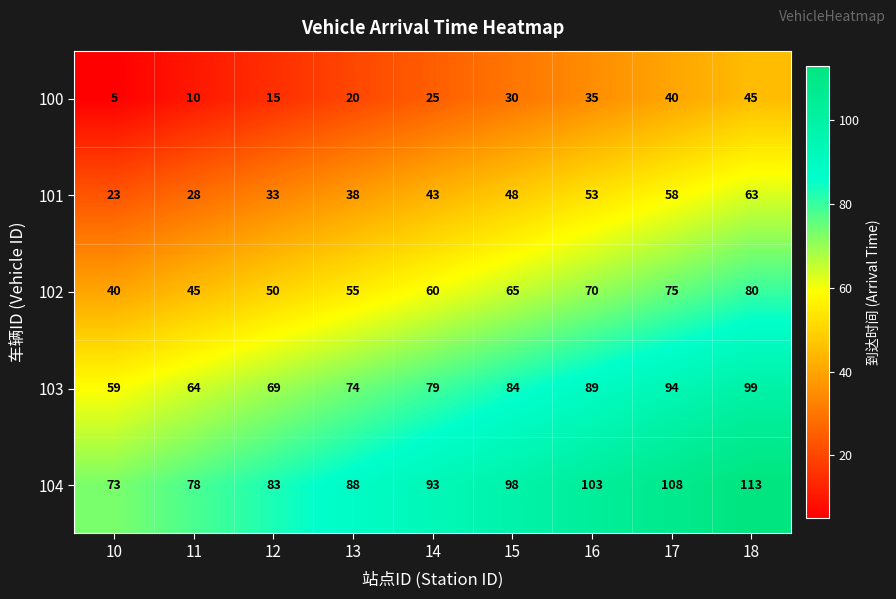

What value does the 100 series have at 15?

30